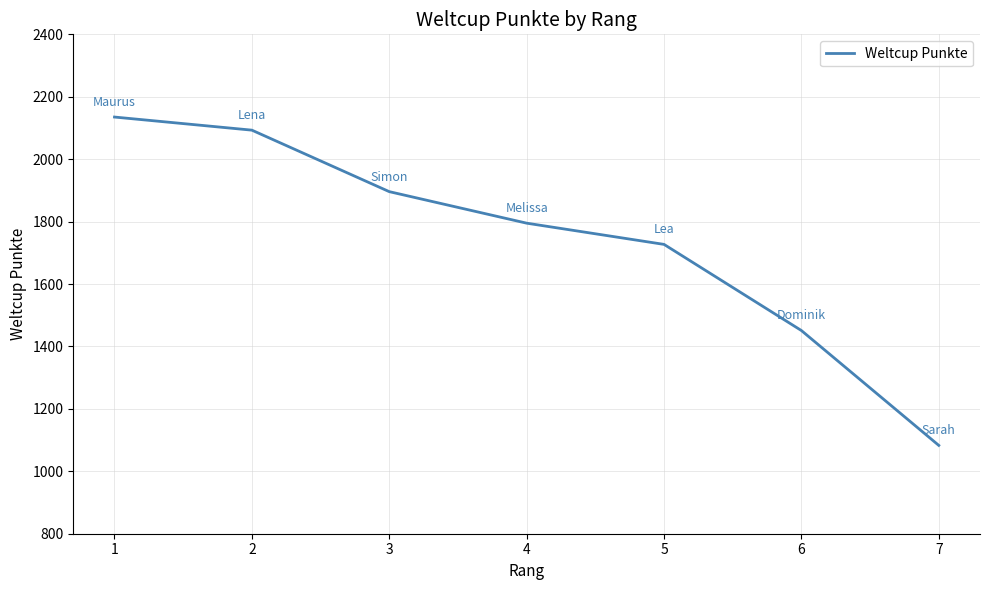

Is it true that the value at 3 is 1896?

True